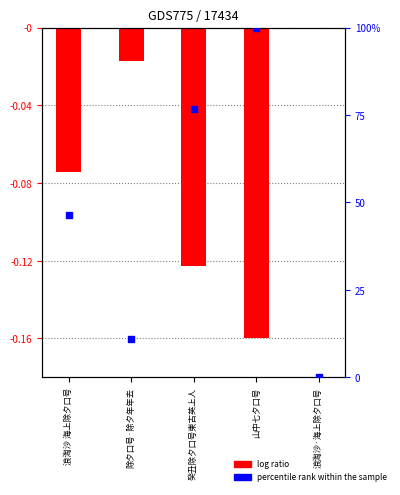

Which series contains the highest Y value?

percentile rank within the sample